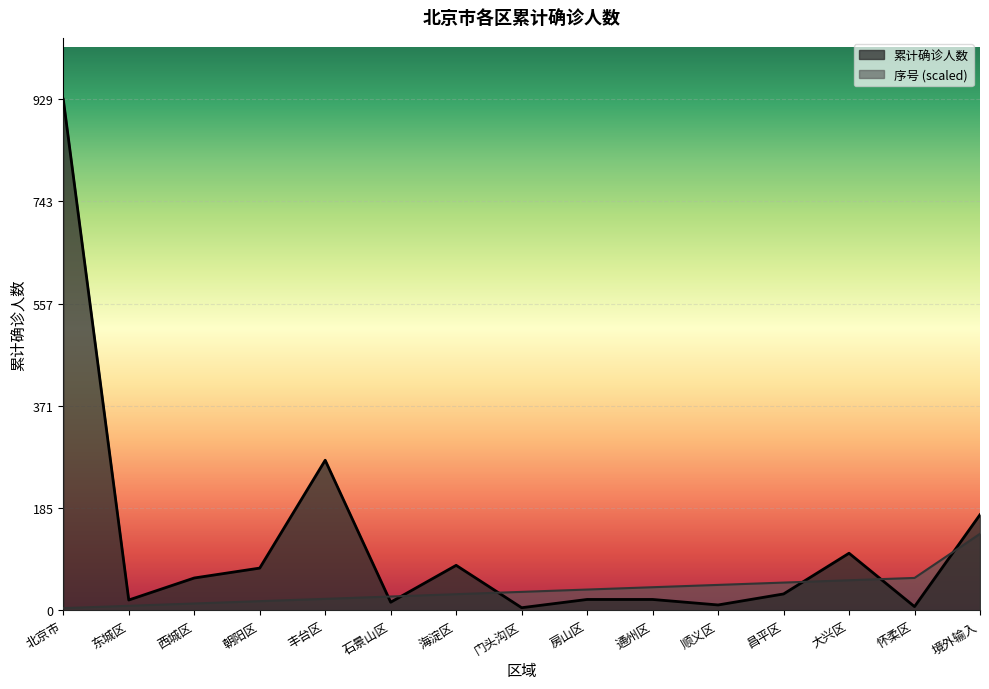

What is the difference between the 序号 values at 门头沟区 and 通州区?

8.4